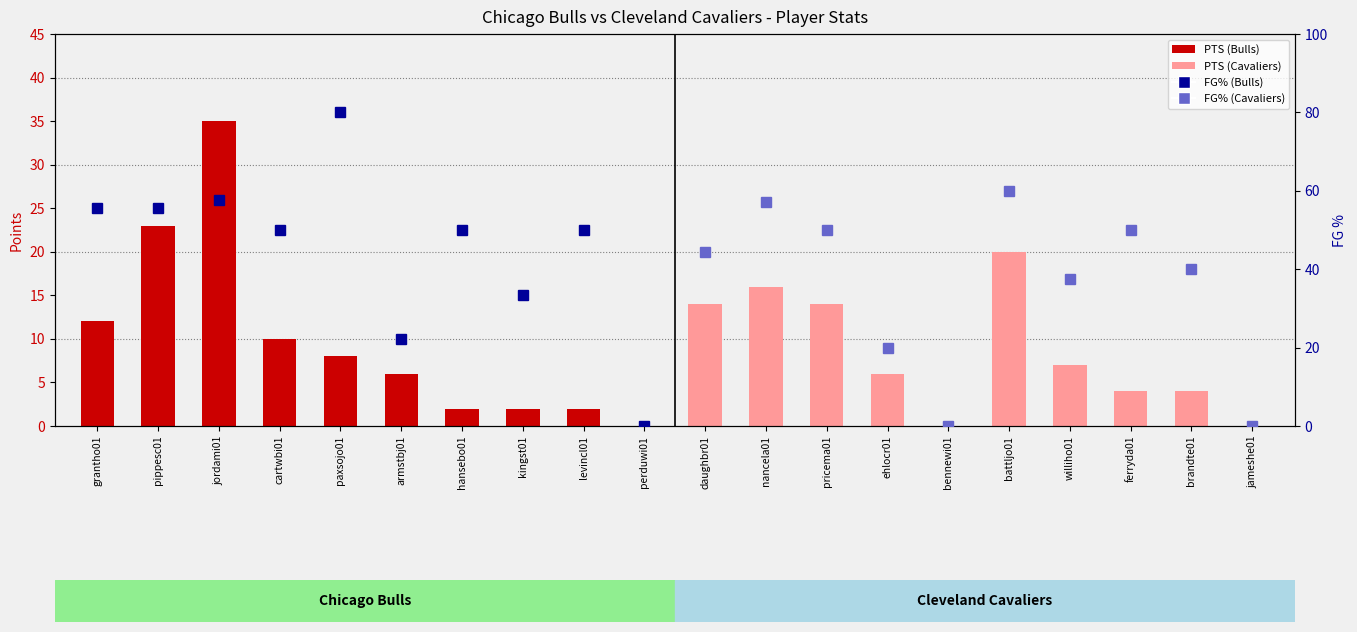

How many data points are less than 7?

10